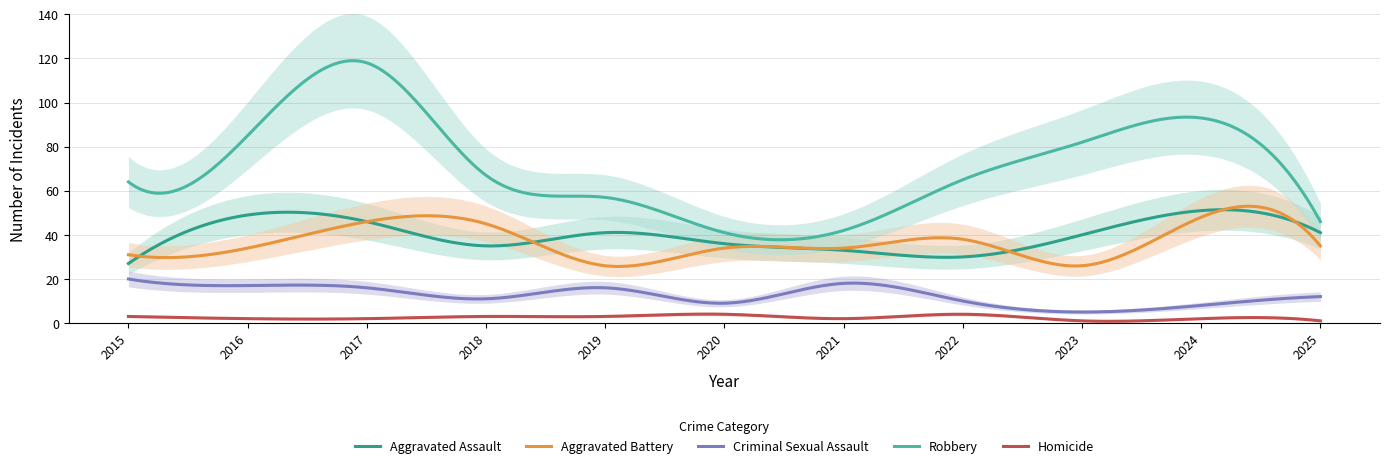

Which series changed the most between 2022 and 2023?

Robbery